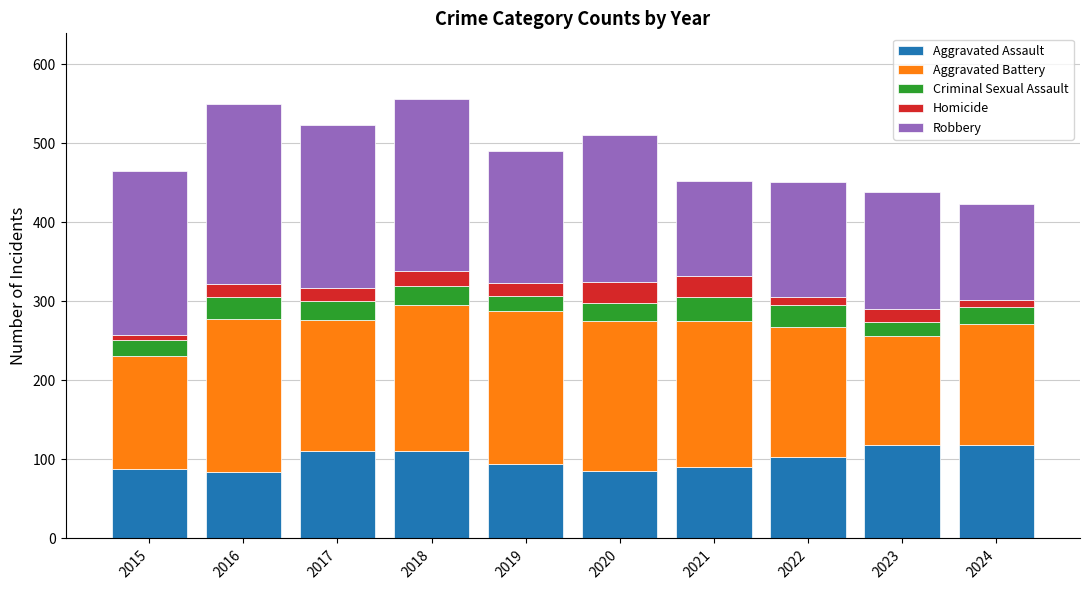

The Aggravated Assault series shows 172 at 2023. True or false?

False